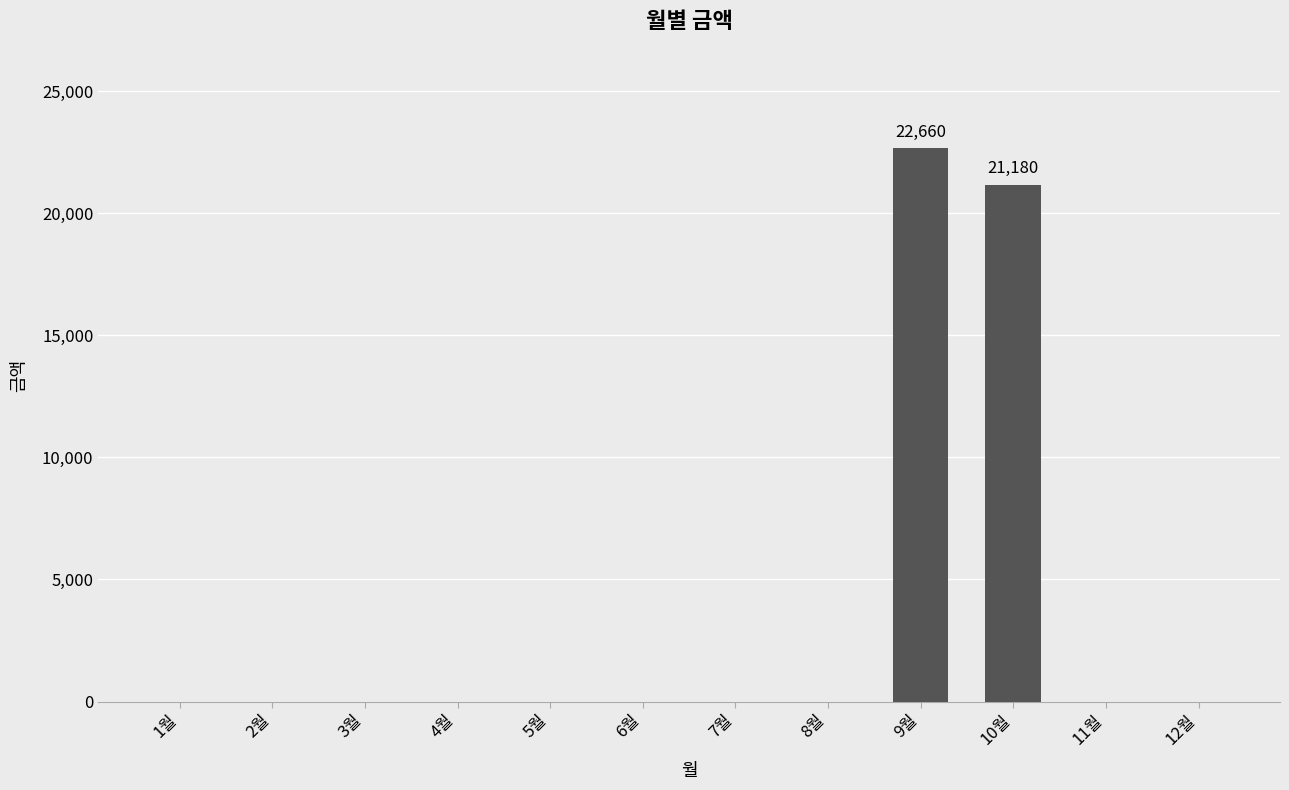

What is the sum of all values?

43840